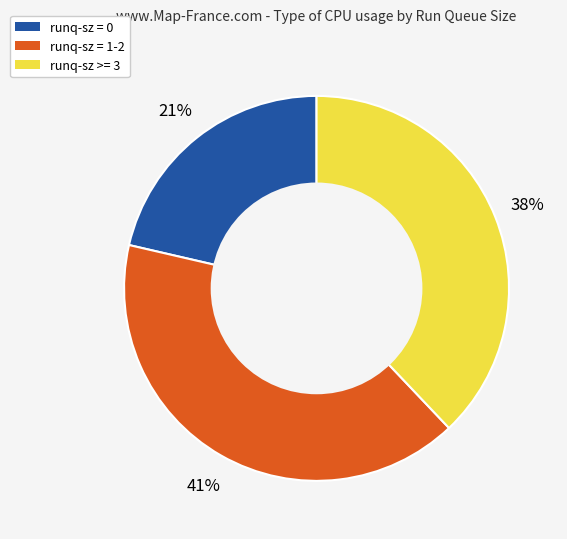

To the nearest percent, what is the average slice percentage?

33%